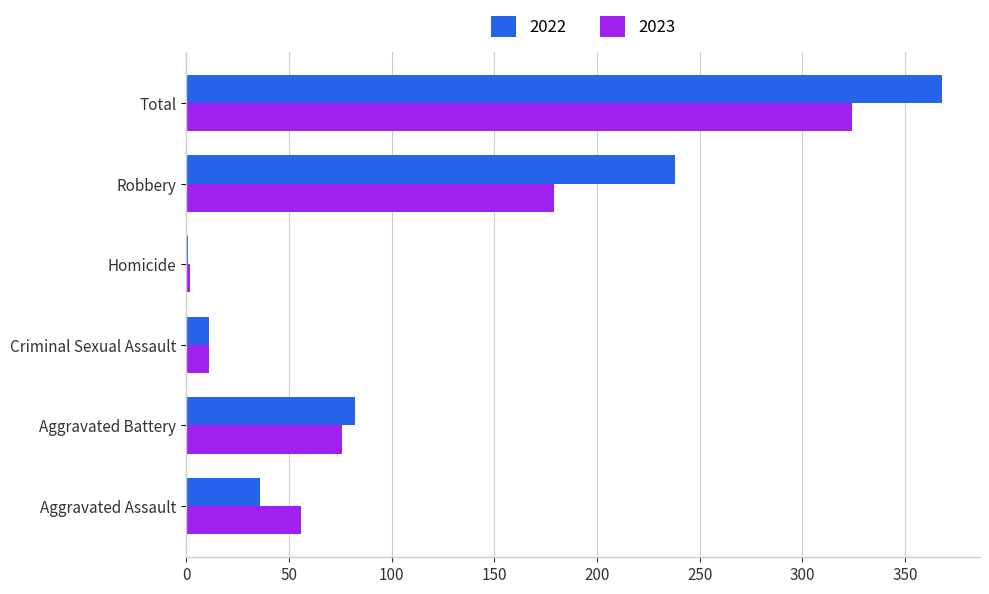

What is the total value across all series at Aggravated Battery?

158